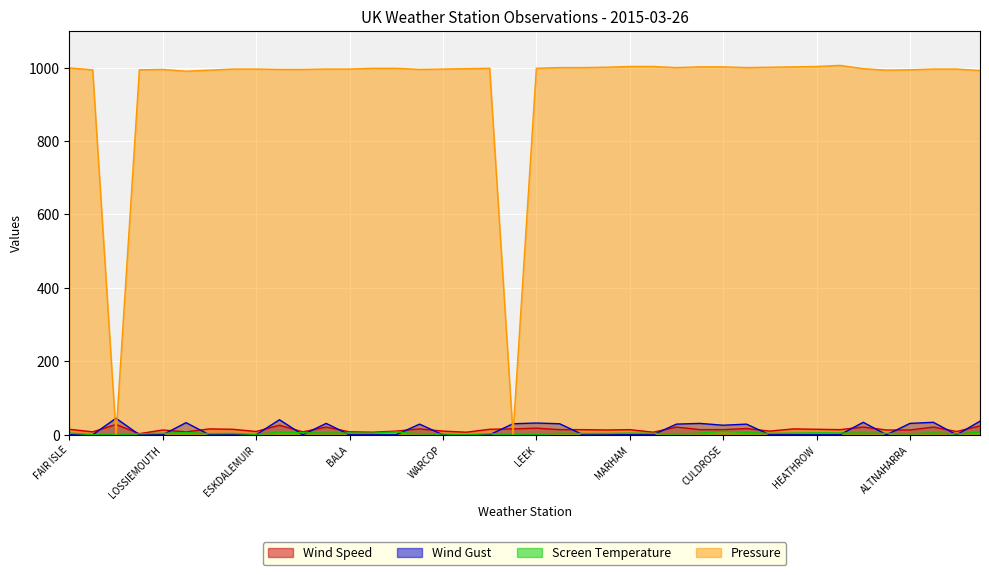

Which series changed the most between PRESTWICK and LEEK?

Wind Gust